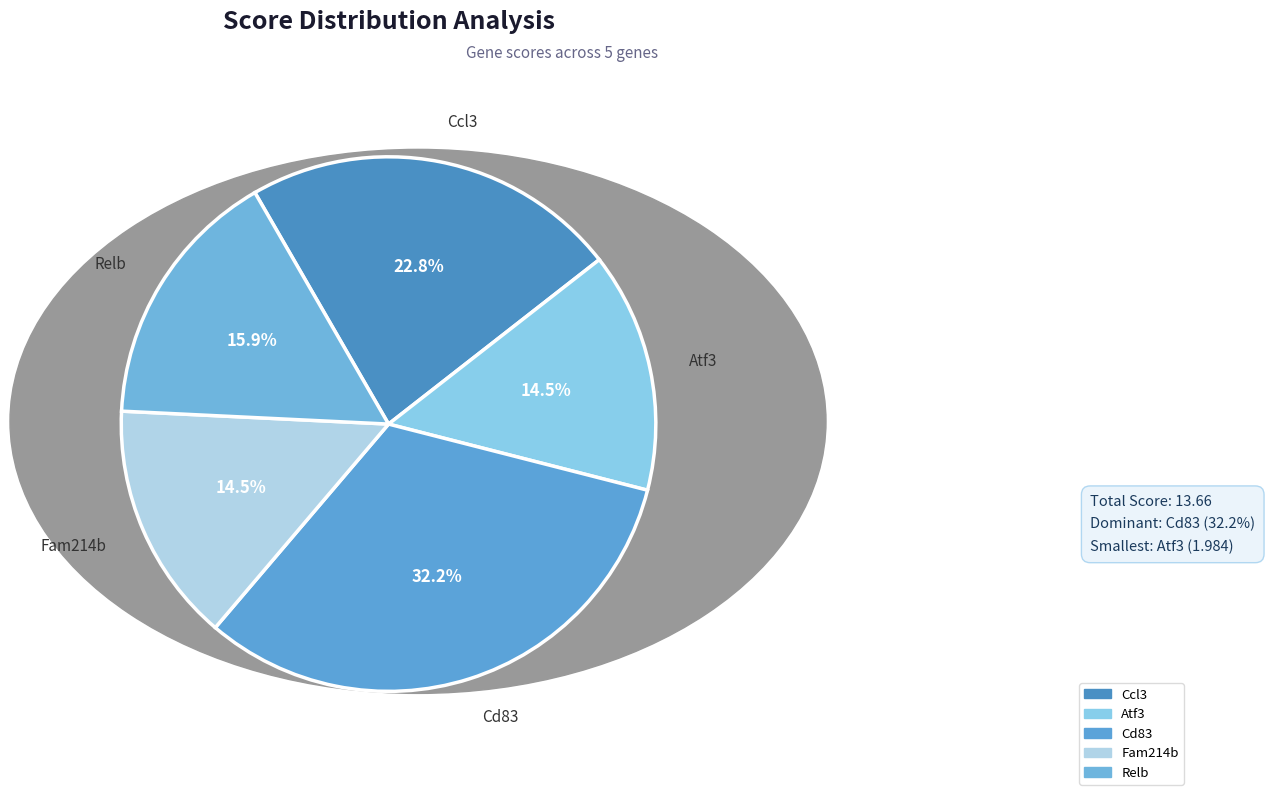

Which has a higher value, Atf3 or Cd83?

Cd83